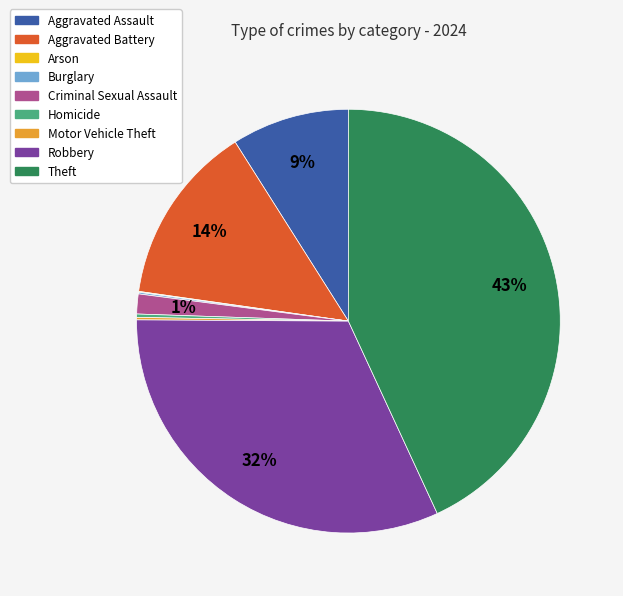

Count the number of slices in the pie.

9